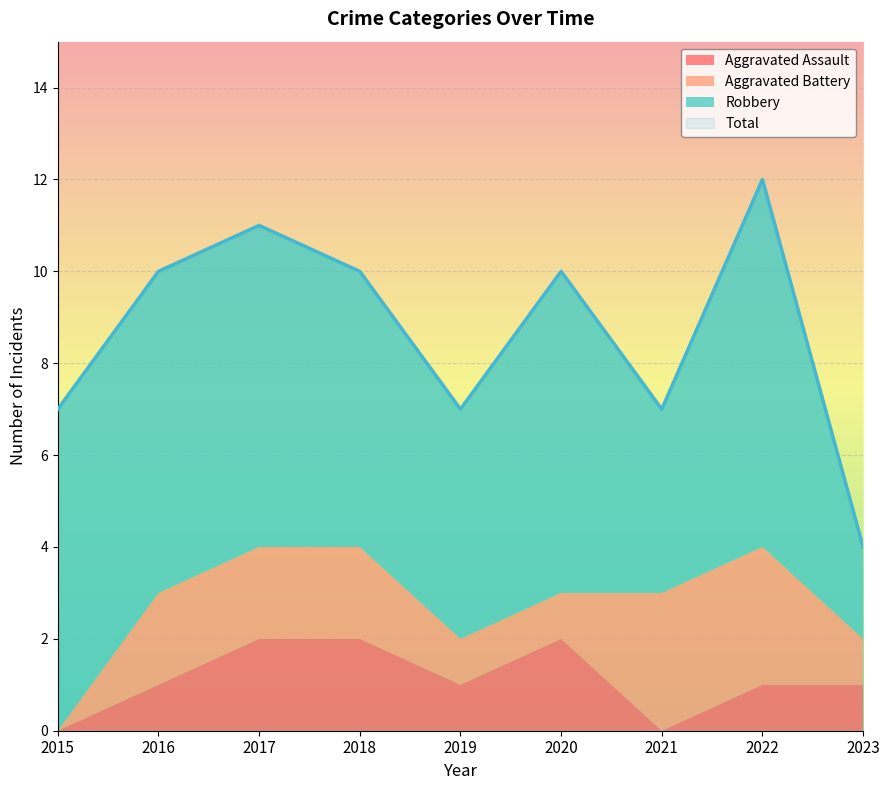

How many Total values are between 7 and 10?

6